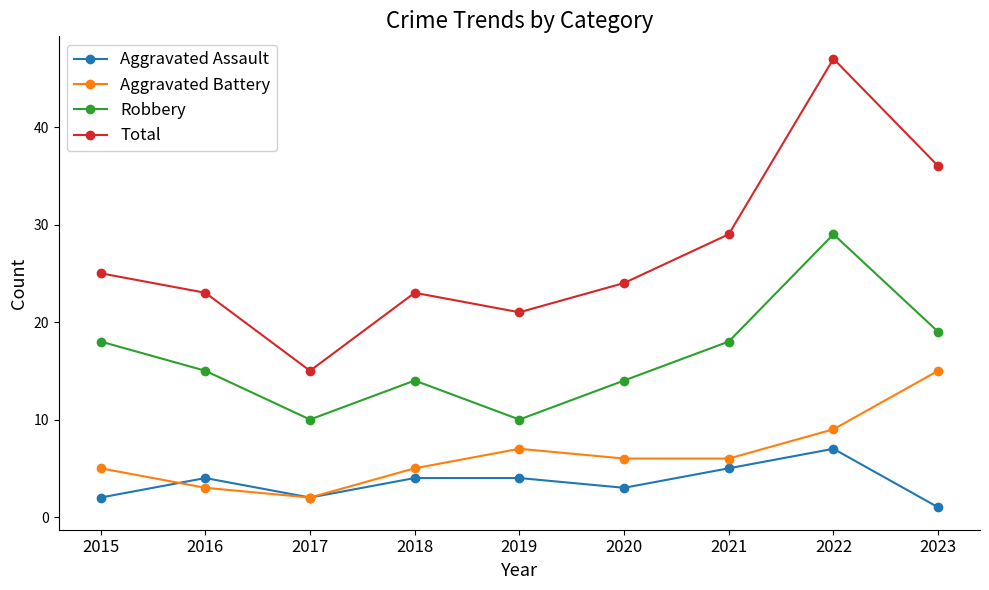

At which category is the sum across all series the highest?

2022